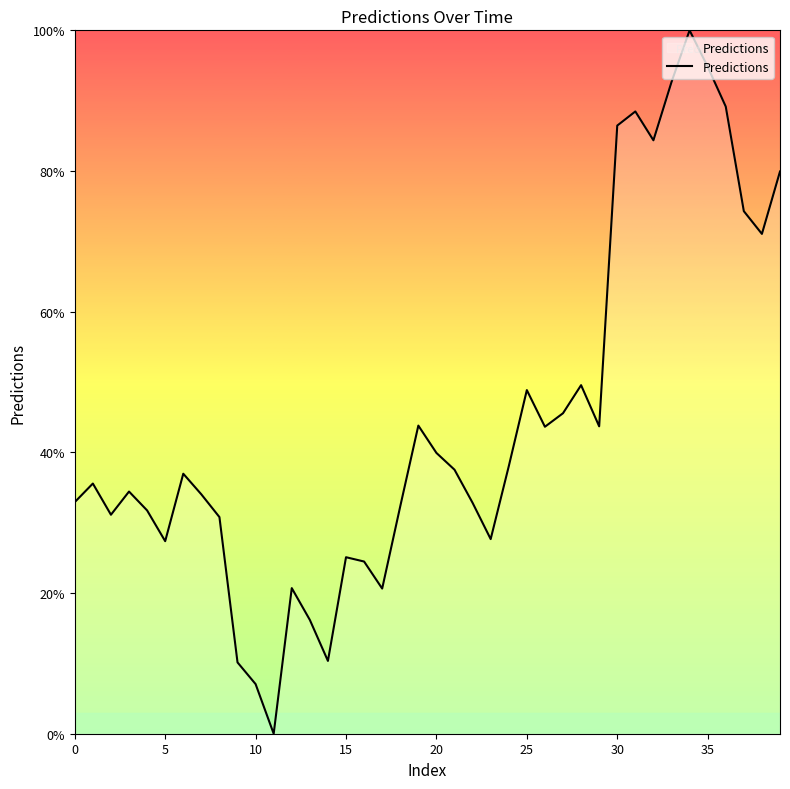

Does the chart have visible grid lines?

No